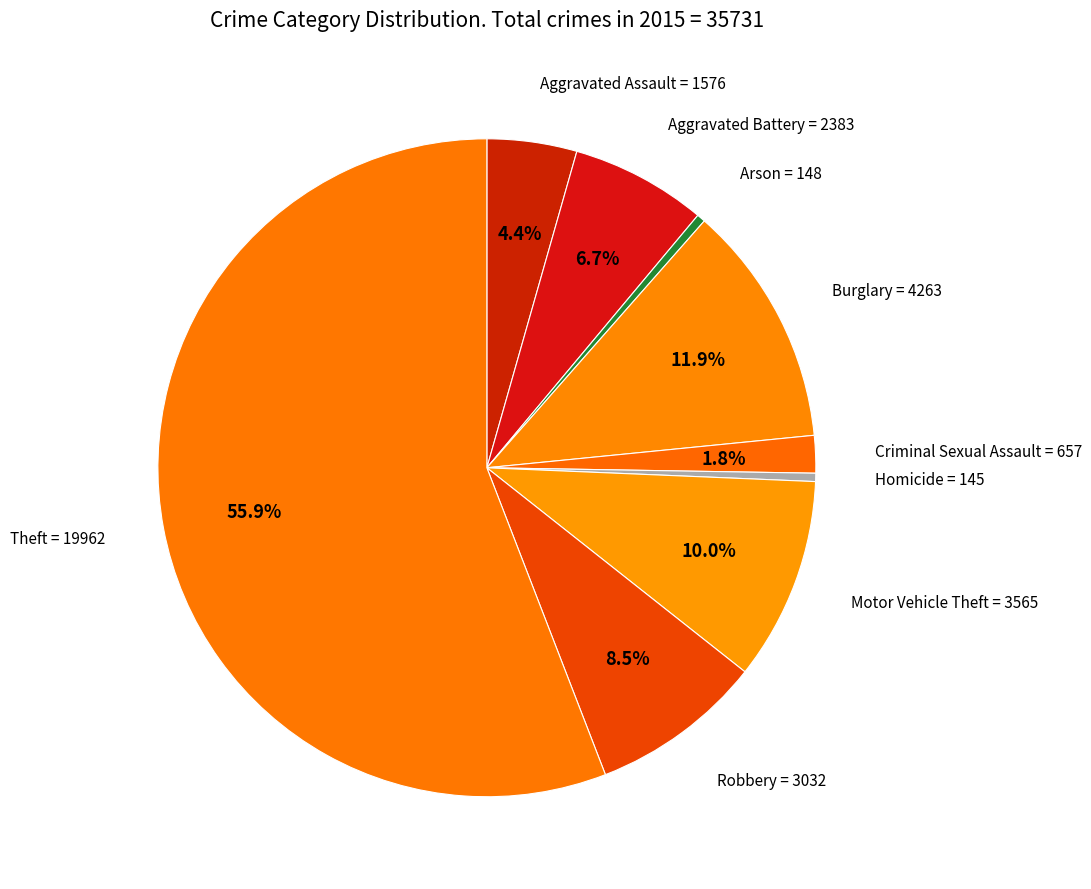

Is Theft the majority of the pie?

Yes